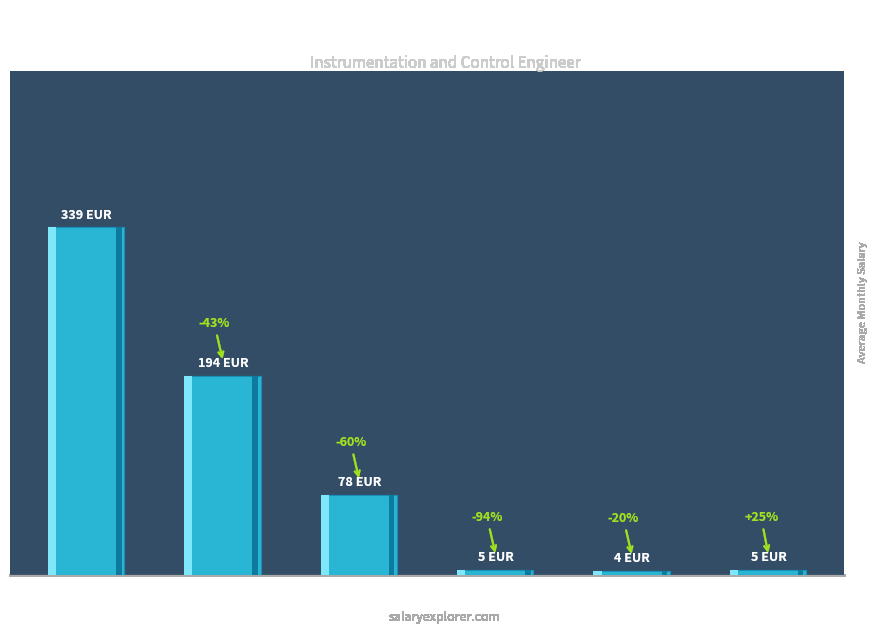

Which category has the highest value across all series?

첫번째 가시 인덱스